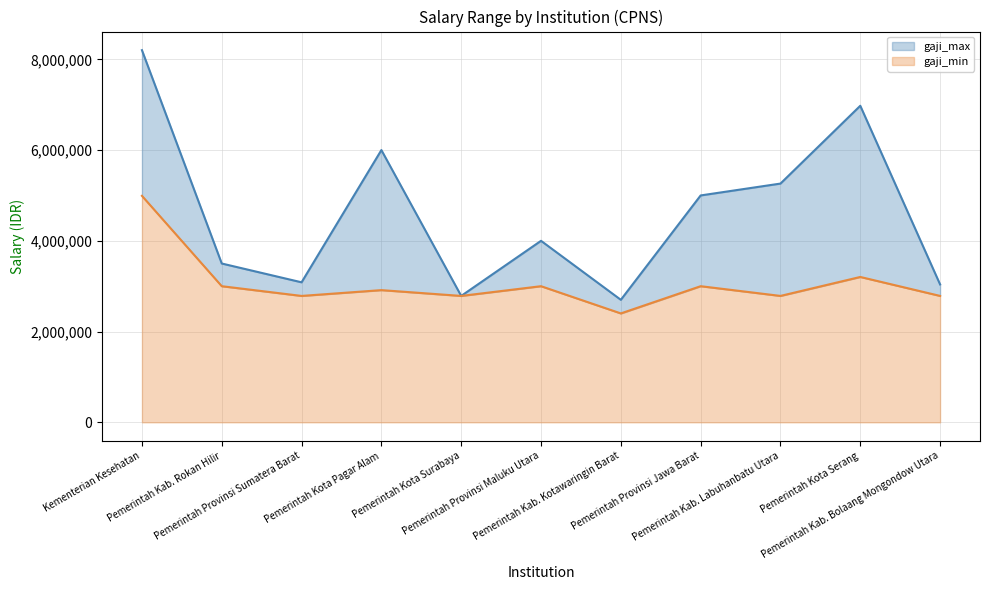

Rank the series by their average value, from lowest to highest.

gaji_min, gaji_max